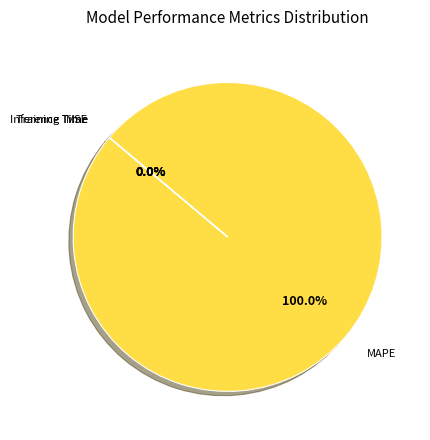

Is there any slice that represents more than half of the pie?

Yes